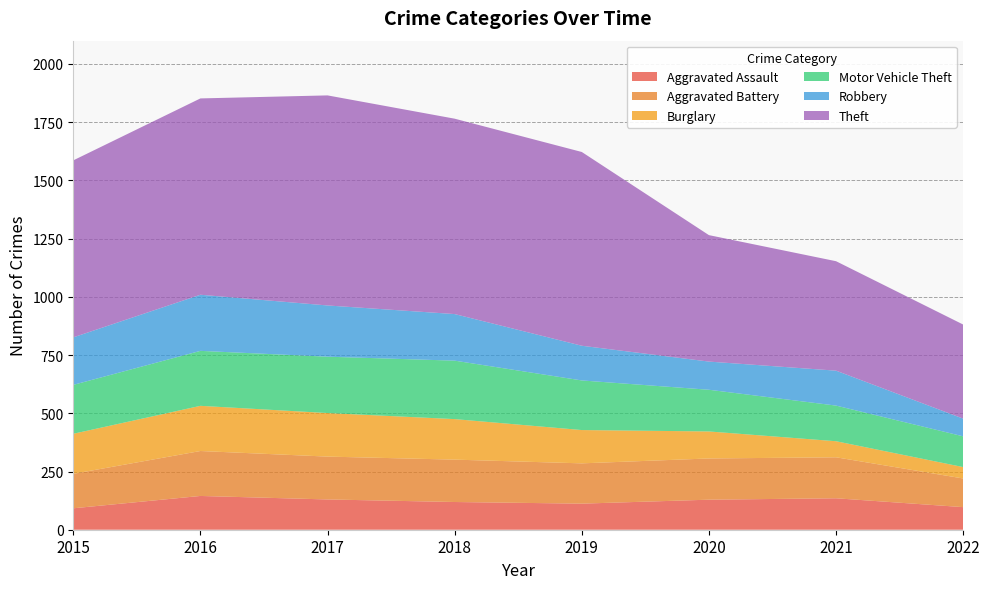

Reading left to right, what are all the values shown in this chart?

Aggravated Assault: 2015=92	2016=145	2017=130	2018=119	2019=112	2020=129	2021=135	2022=97
Aggravated Battery: 2015=148	2016=193	2017=184	2018=182	2019=173	2020=177	2021=176	2022=123
Burglary: 2015=172	2016=194	2017=187	2018=174	2019=143	2020=116	2021=69	2022=49
Motor Vehicle Theft: 2015=210	2016=236	2017=242	2018=251	2019=213	2020=179	2021=153	2022=132
Robbery: 2015=204	2016=241	2017=220	2018=200	2019=149	2020=121	2021=150	2022=76
Theft: 2015=760	2016=843	2017=902	2018=839	2019=832	2020=543	2021=470	2022=404